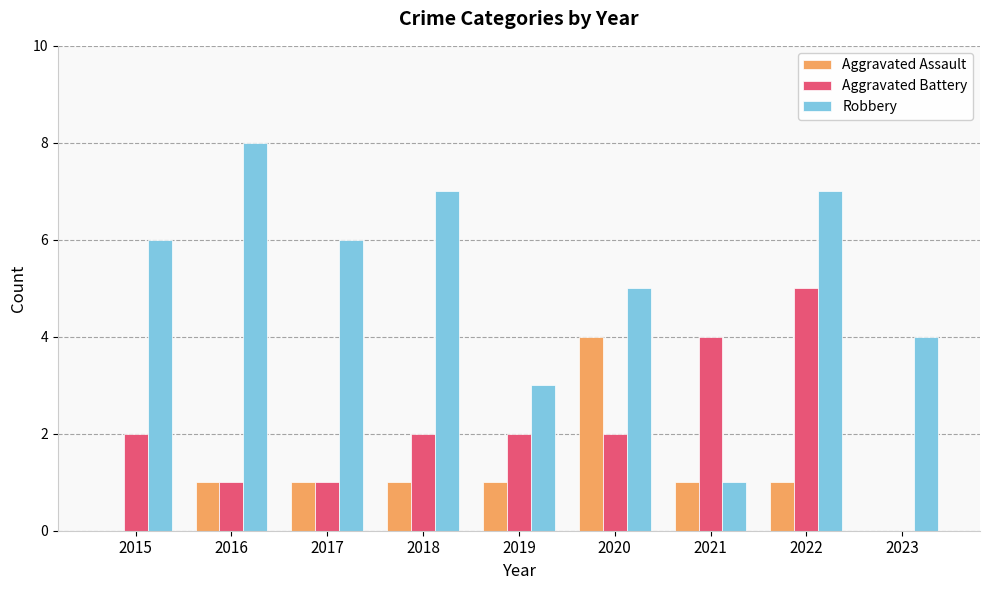

True or false: Aggravated Assault has a value of 1 at 2018.

True